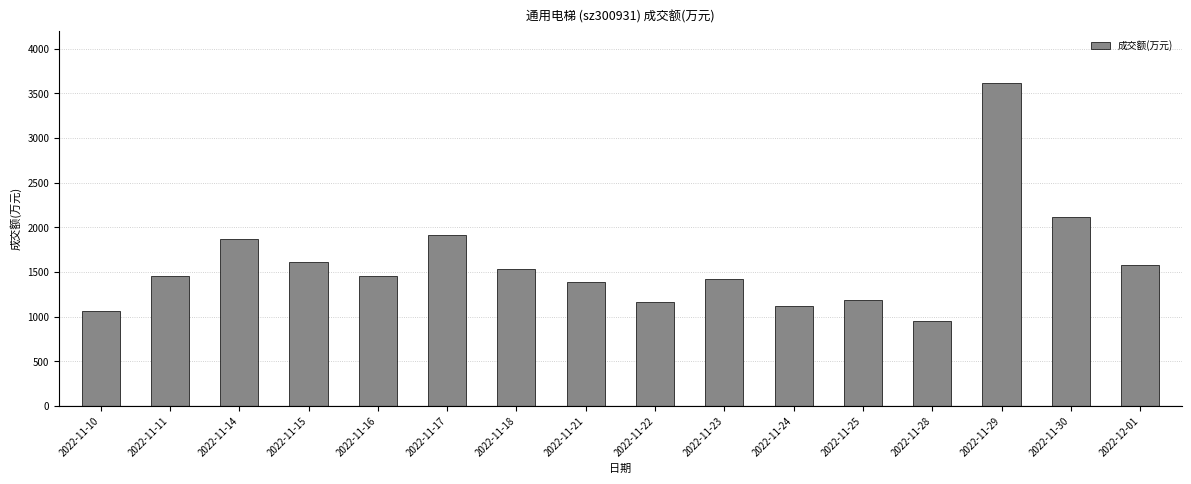

What is the value of the 5th bar from the left?

1460